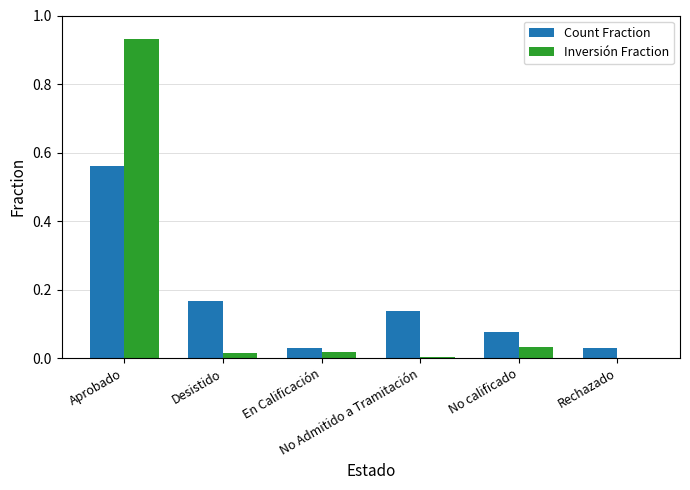

At which label is Count Fraction closest to 0?

En Calificación